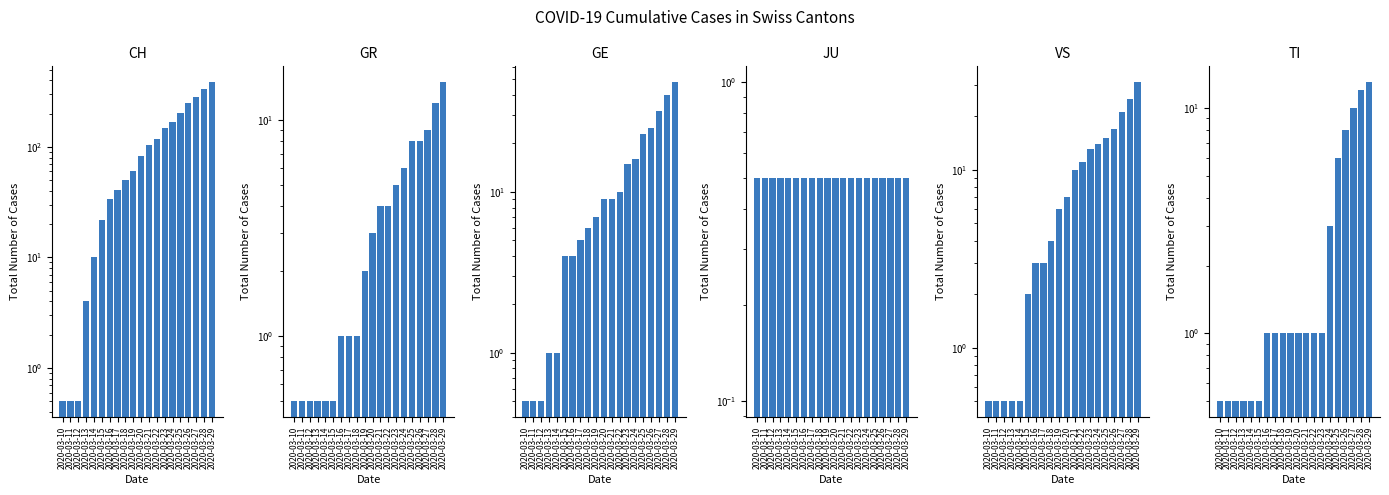

List the labels in order of GE value, smallest first.

2020-03-10, 2020-03-11, 2020-03-12, 2020-03-13, 2020-03-14, 2020-03-15, 2020-03-16, 2020-03-17, 2020-03-18, 2020-03-19, 2020-03-20, 2020-03-21, 2020-03-22, 2020-03-23, 2020-03-24, 2020-03-25, 2020-03-26, 2020-03-27, 2020-03-28, 2020-03-29